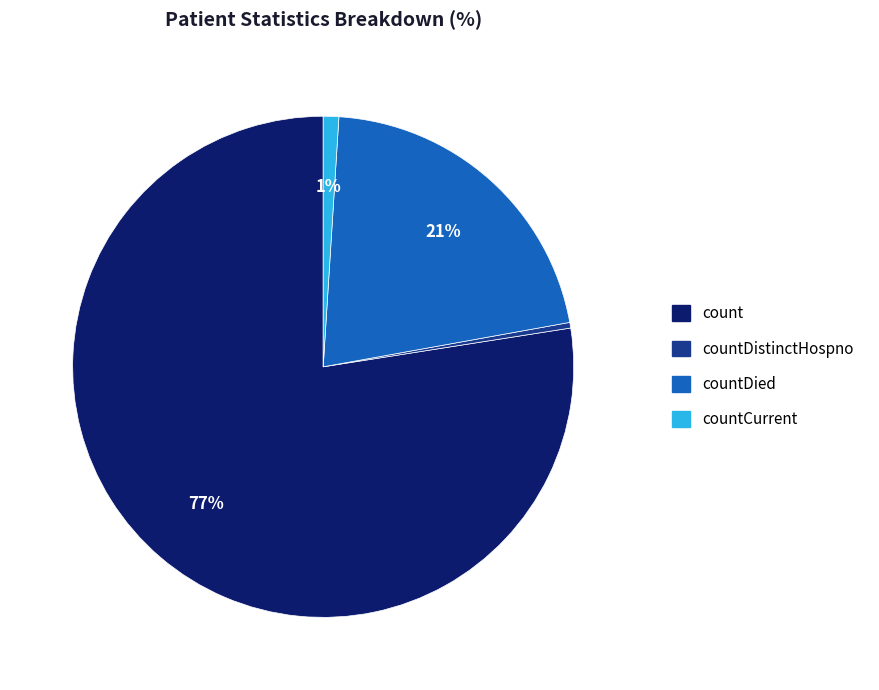

Is it true that count is 65% of the pie?

False